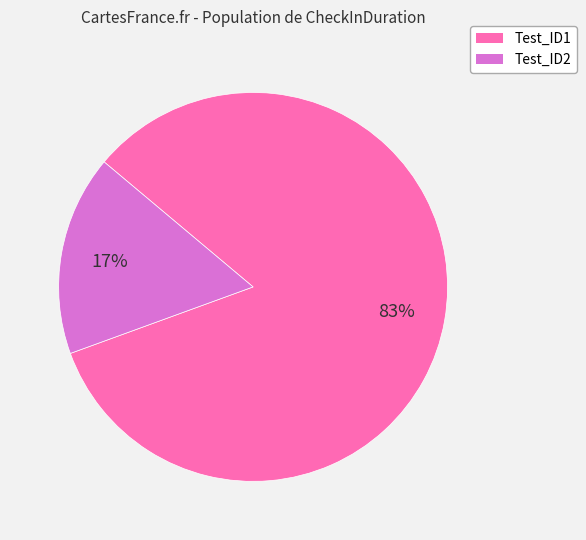

True or false: Test_ID1 accounts for 92% of the total.

False